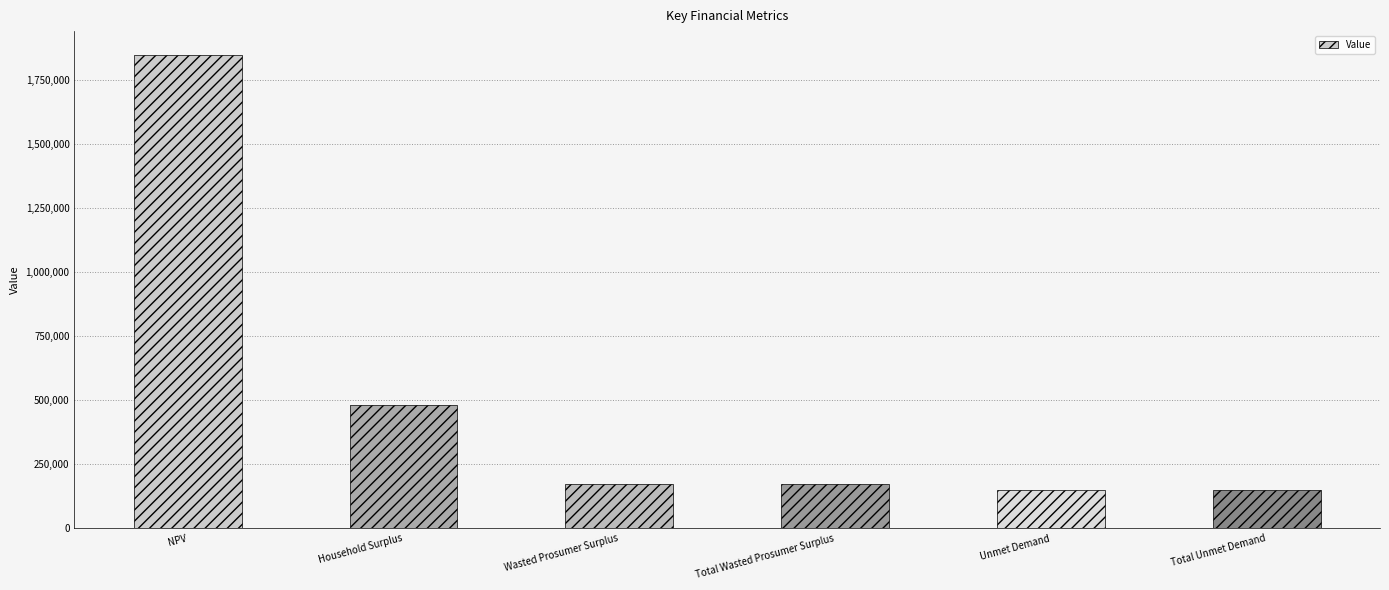

What is the change in value from NPV to Household Surplus?

-1366273.3